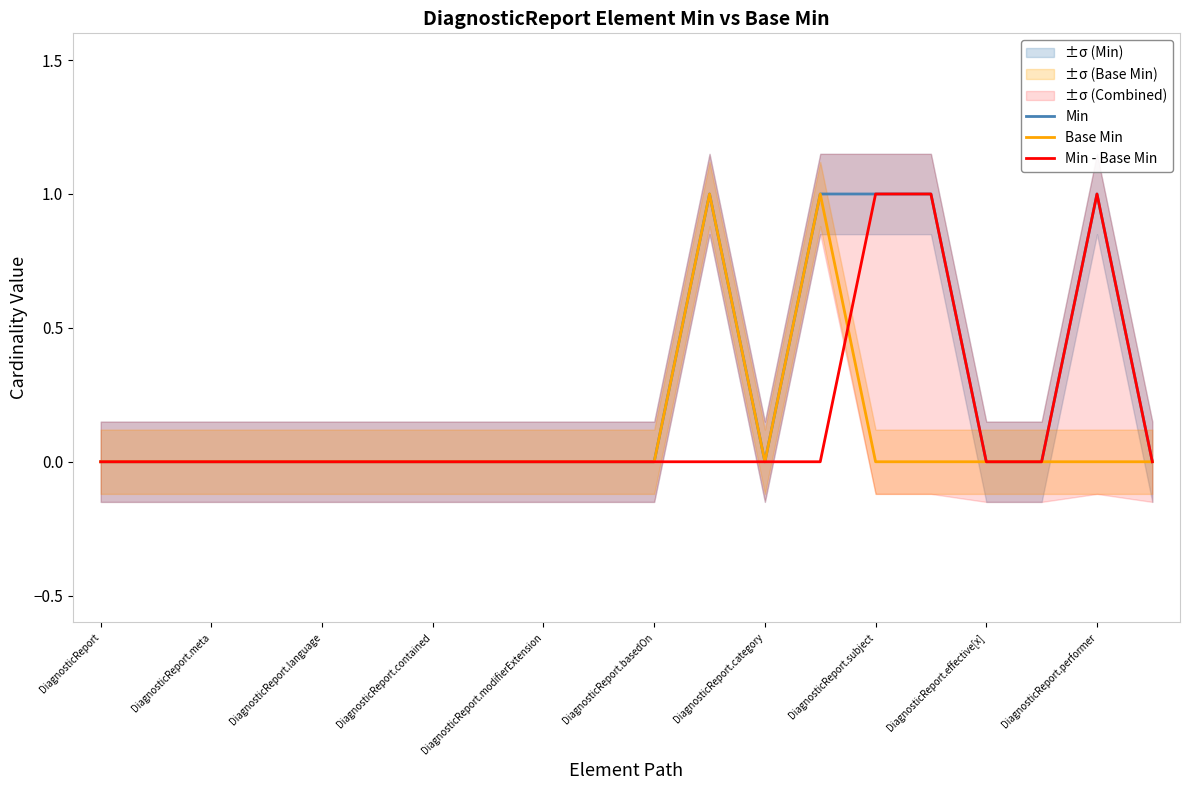

At which category is the sum across all series the highest?

11